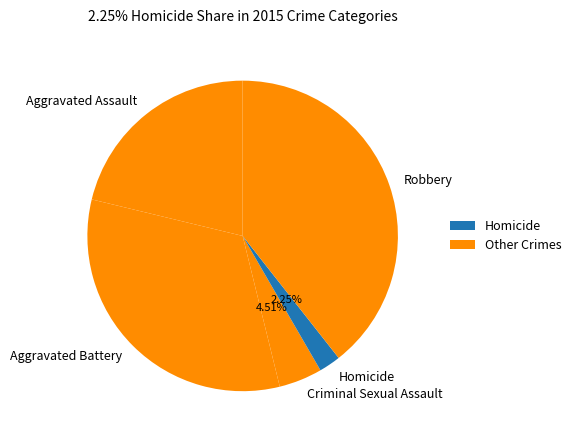

The Aggravated Assault slice represents 21% of the pie. True or false?

True